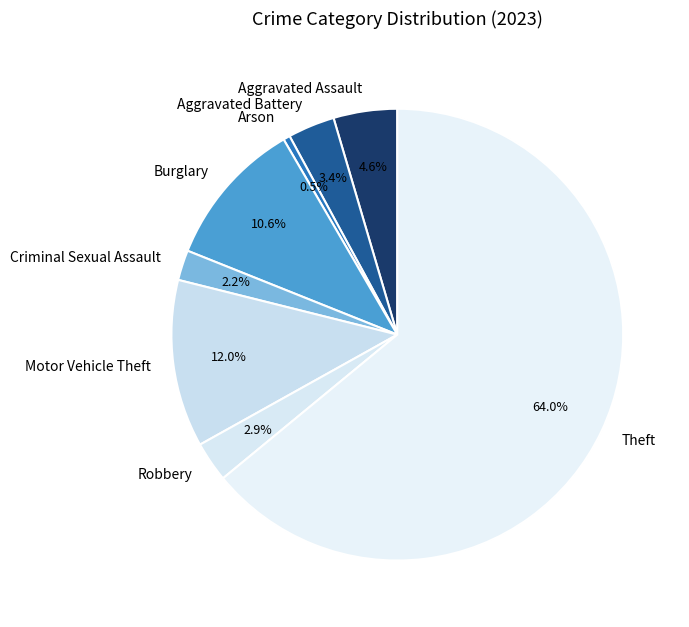

How many slices are in this pie chart?

8